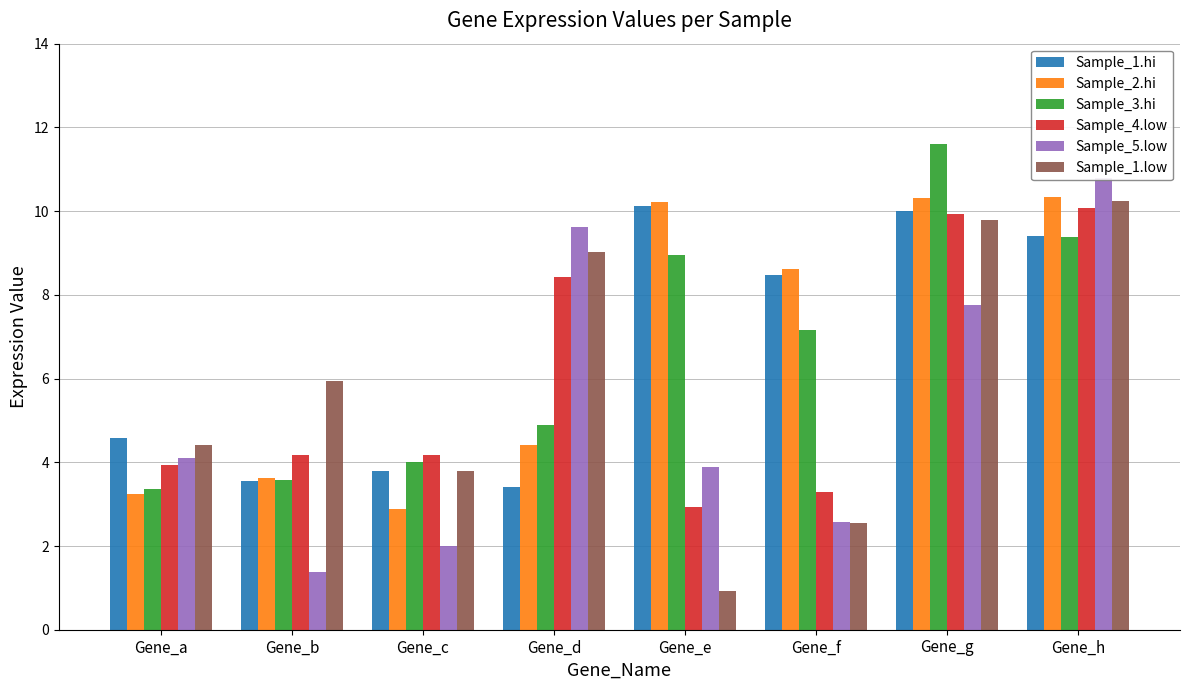

What is the total value across all series at Gene_a?

23.6